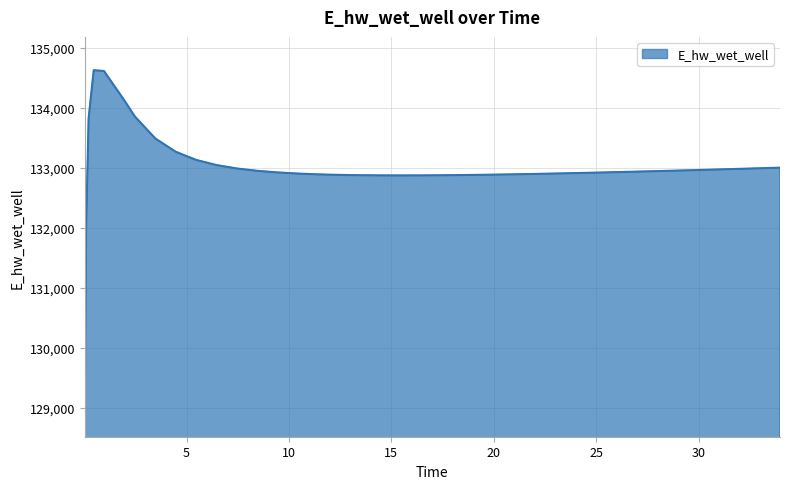

What is the greatest value displayed?

134628.1